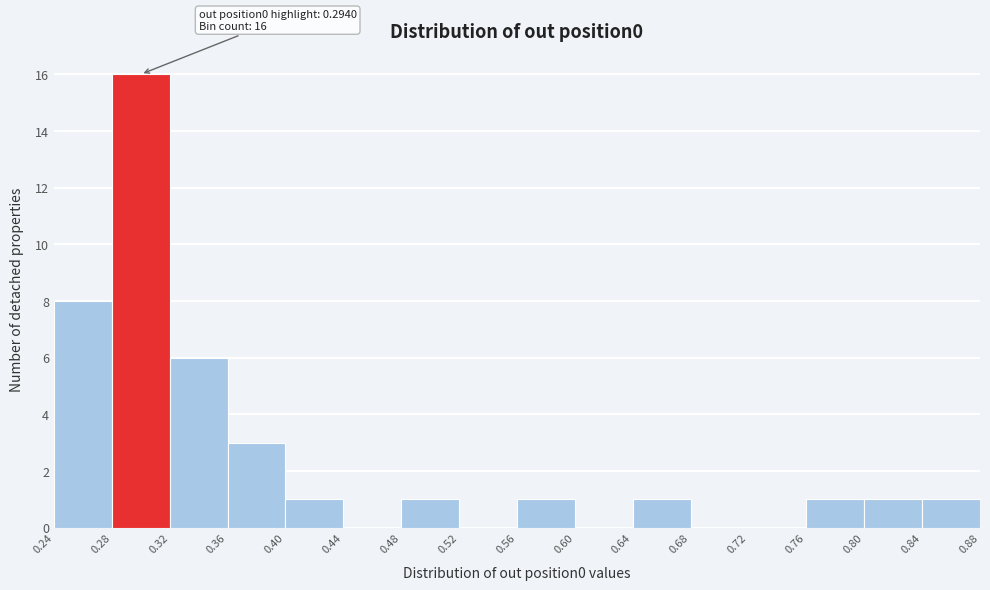

Over which range of the x-axis is the bar tallest?

0.28 to 0.32